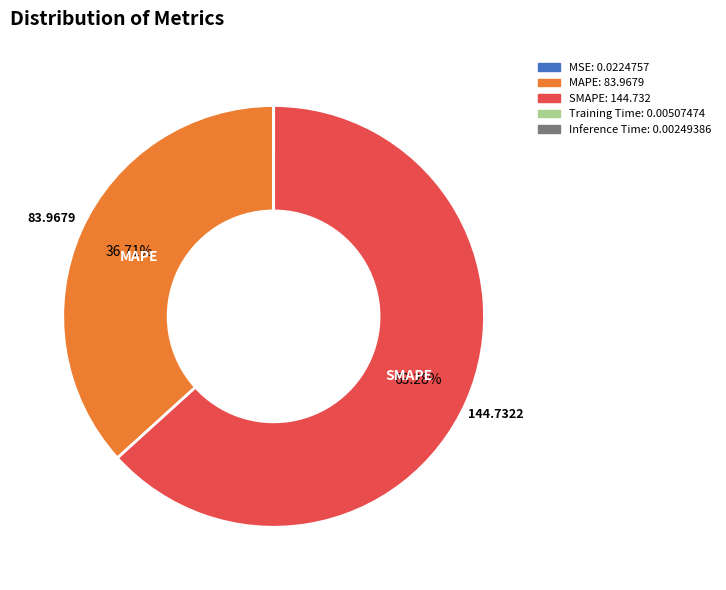

Does any single category account for the majority?

Yes